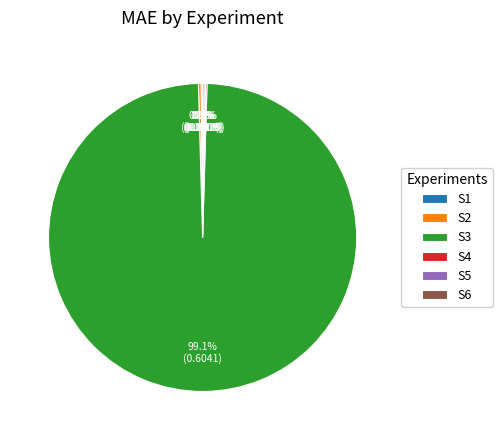

Which slice represents more than half of the pie?

S3